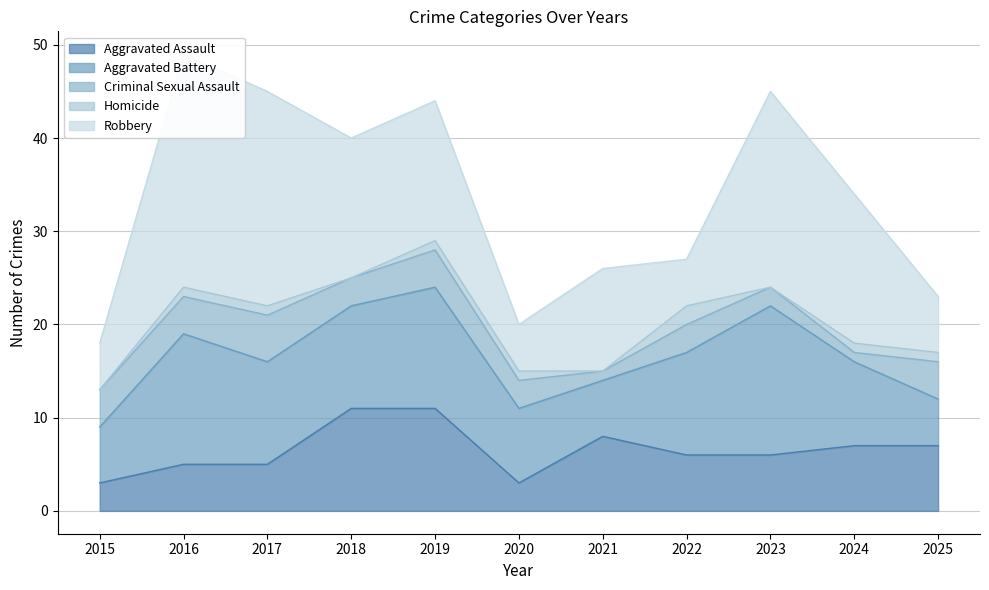

What is the greatest value displayed?

25